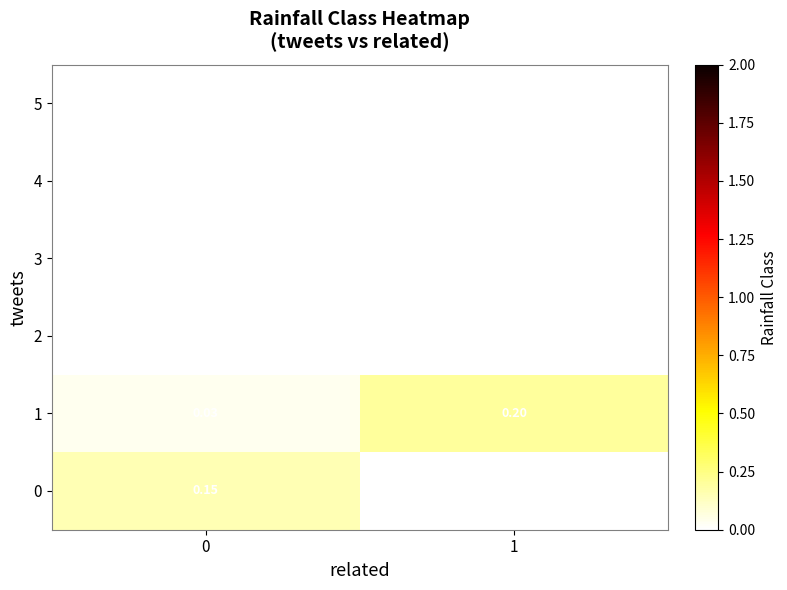

What is the greatest value displayed?

0.2